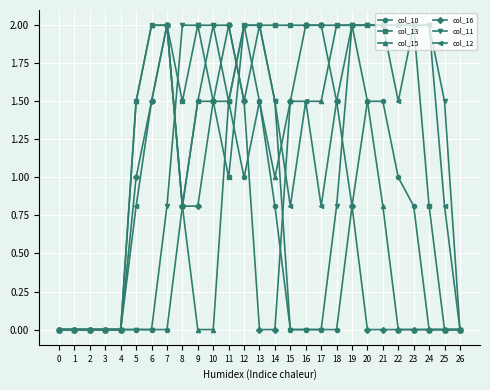

Is it true that col_16 equals 0.8 at 9?

True